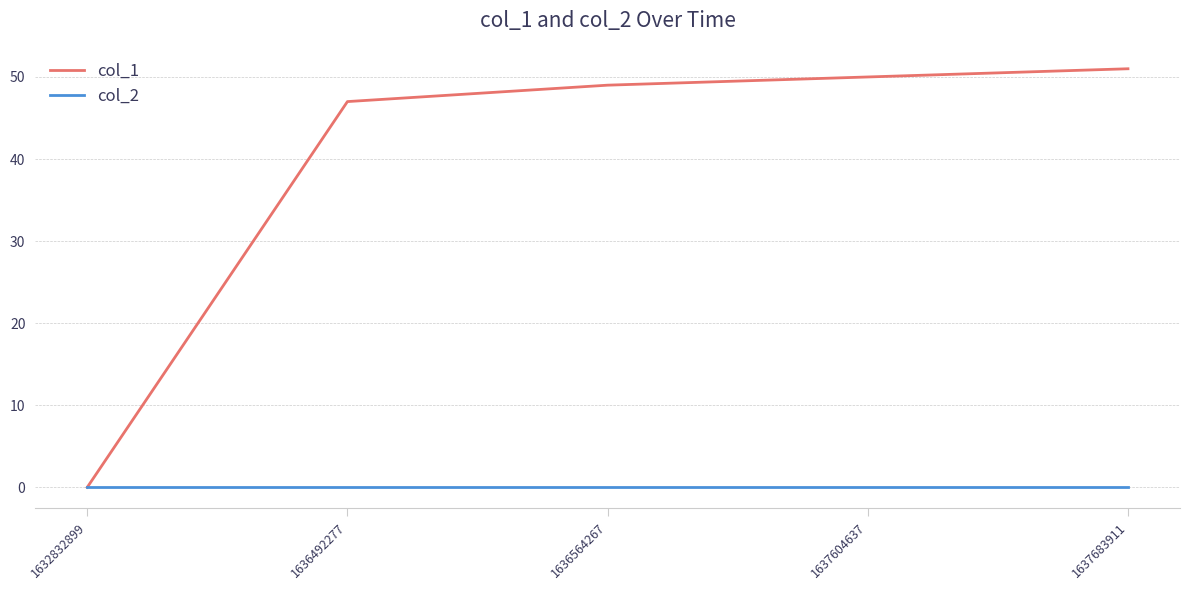

Between 1636492277 and 1636564267, which series saw the biggest shift?

col_1